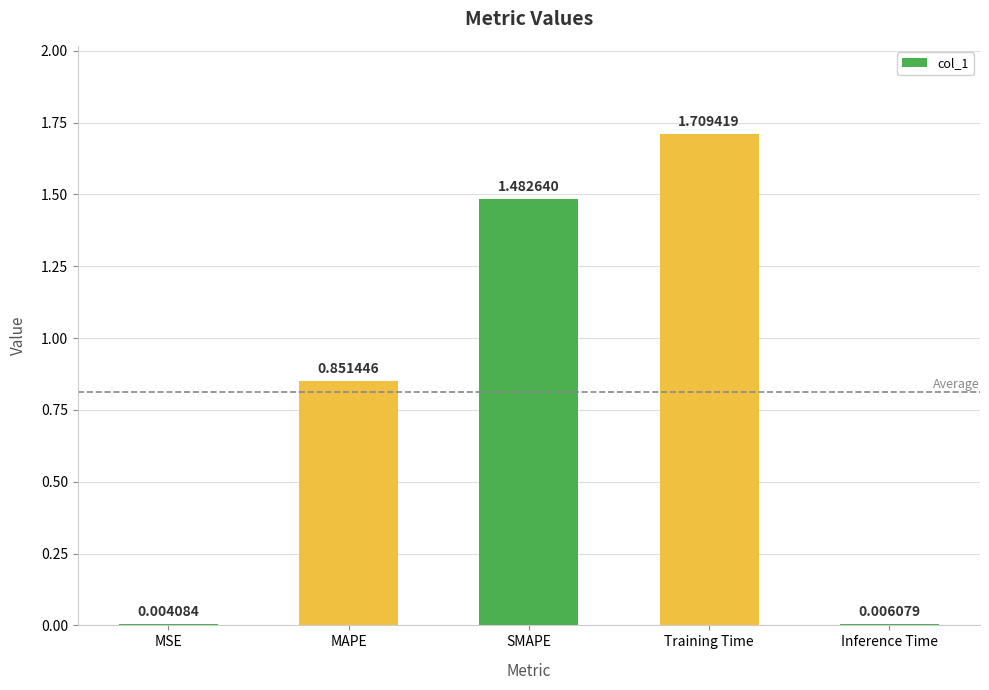

What is the sum of the values at MAPE and SMAPE?

2.3